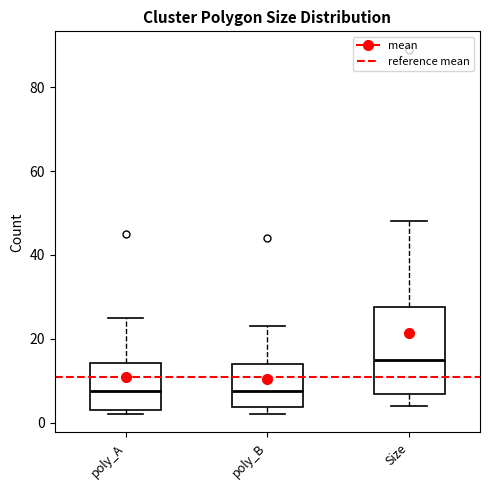

Reading left to right, read every box against the y-axis: the position of its median line, the range the box covers, and the ends of its whiskers. The values are not printed on the chart, so give them approximately, as read against the axis.

poly_A: median 8, box 4 to 14, whiskers 2 to 26
poly_B: median 8, box 4 to 14, whiskers 2 to 24
Size: median 16, box 6 to 28, whiskers 4 to 48